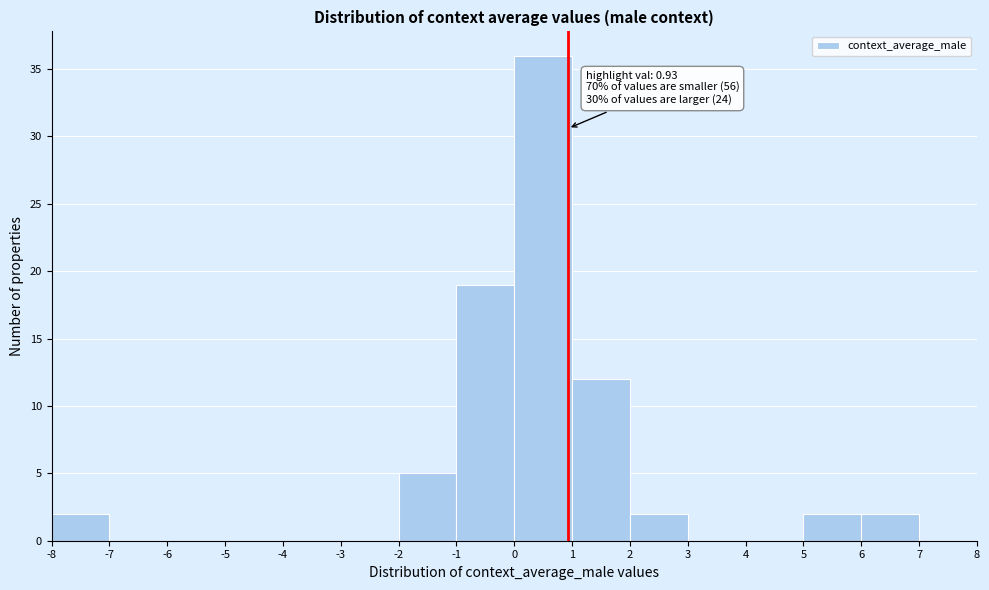

Over which range of the x-axis is the bar tallest?

0 to 1